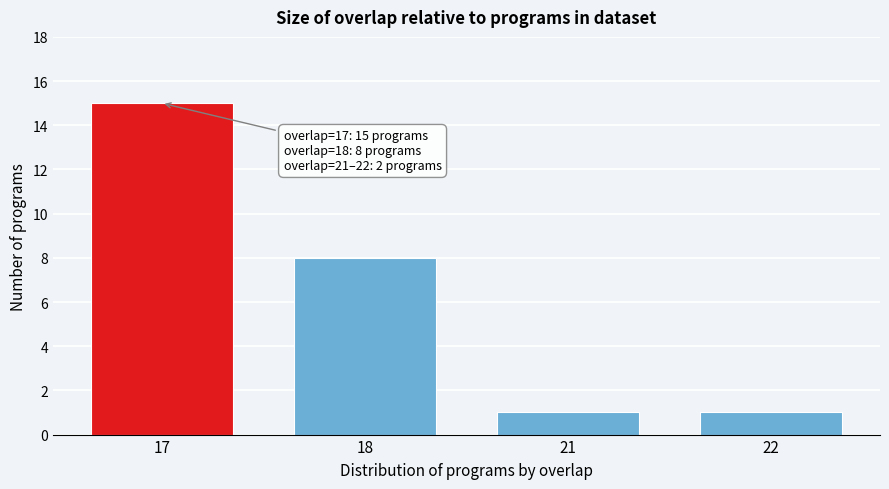

Reading right to left, what are all the values shown in this chart?

22=1	21=1	18=8	17=15